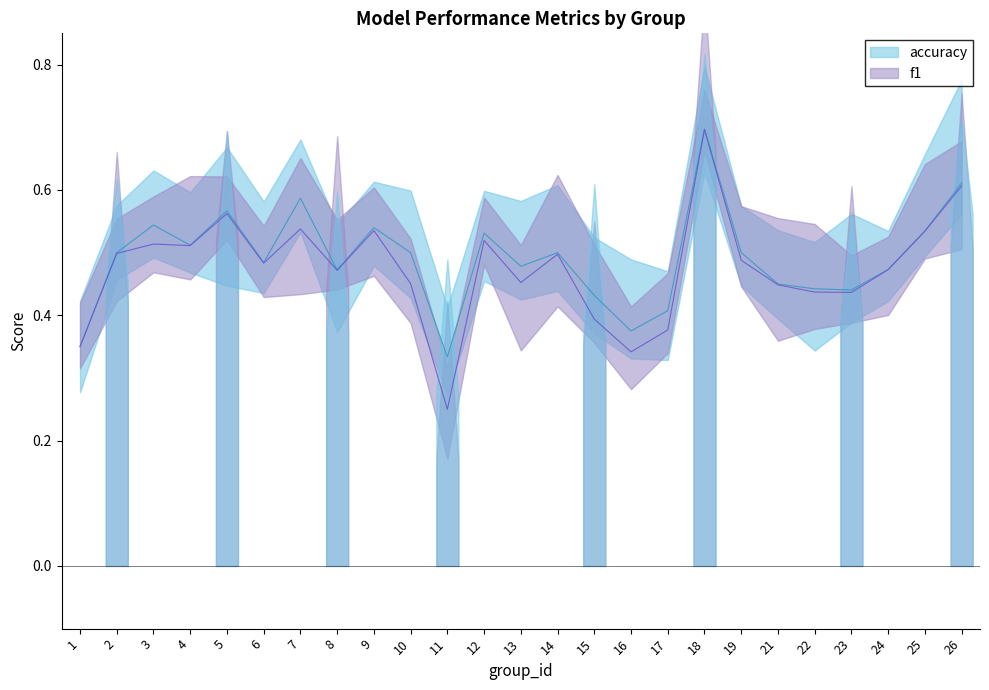

What is the value of the f1 point at the 15th from the left?

0.4